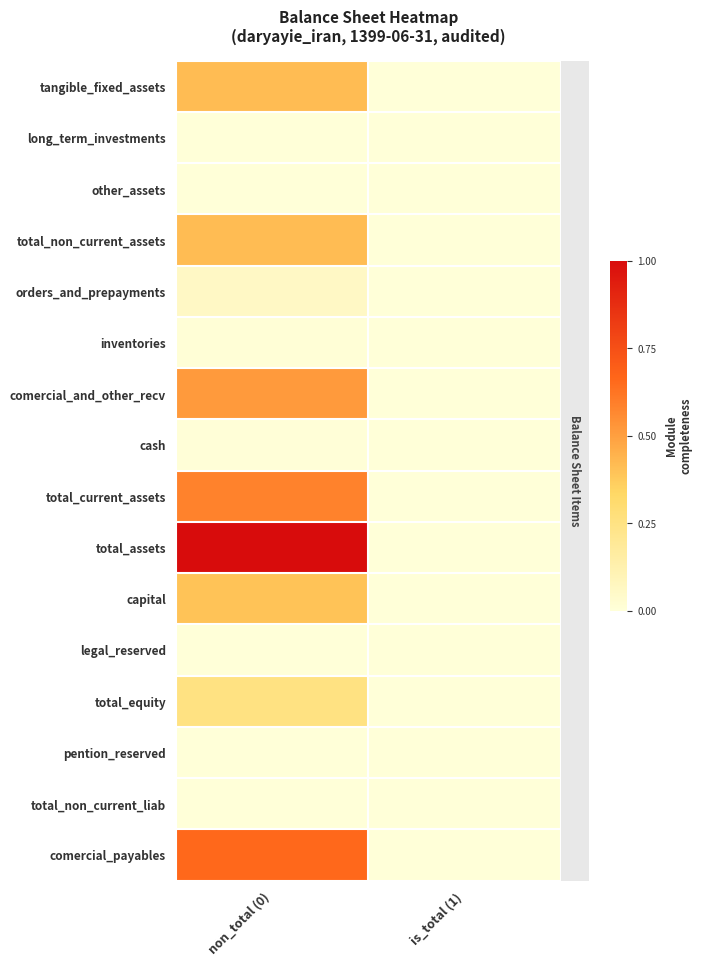

At which category does the chart reach its minimum across all series?

is_total (1)